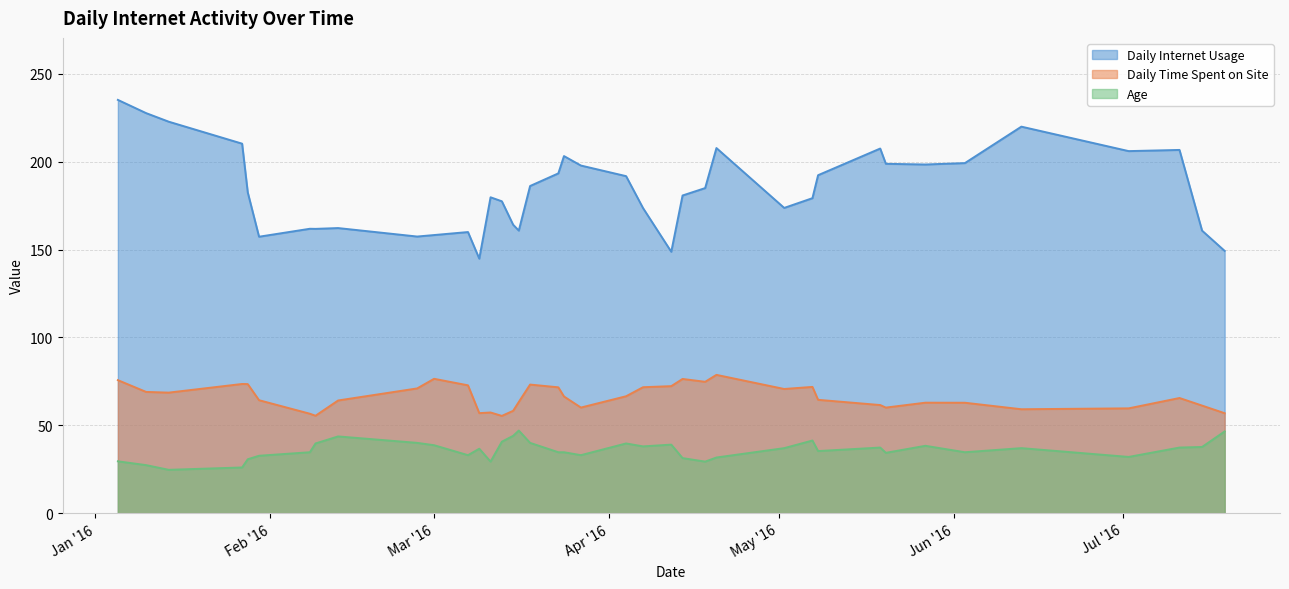

Which series has the largest total across all categories?

Daily Internet Usage